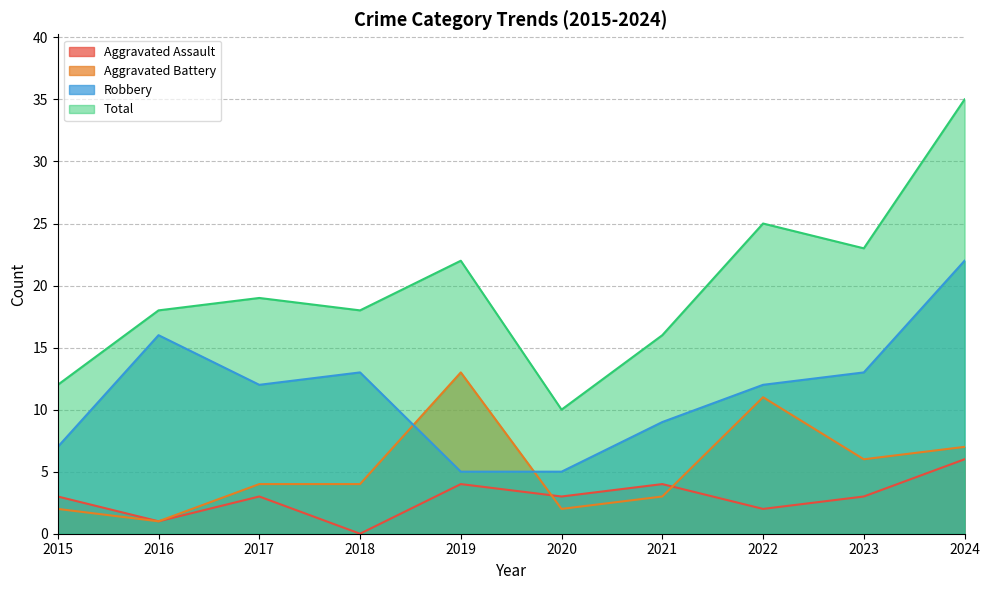

What is the difference between the Total values at 2022 and 2023?

2